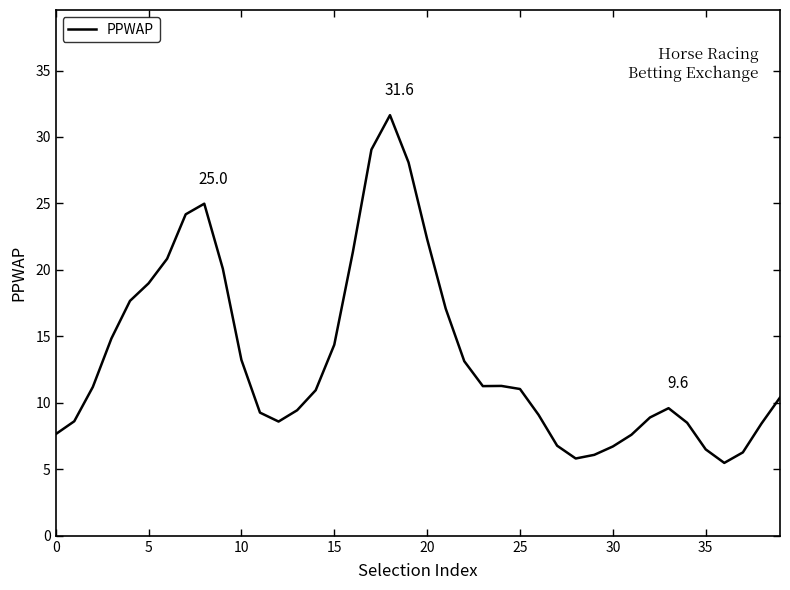

What is the difference between the maximum and minimum values?

26.2